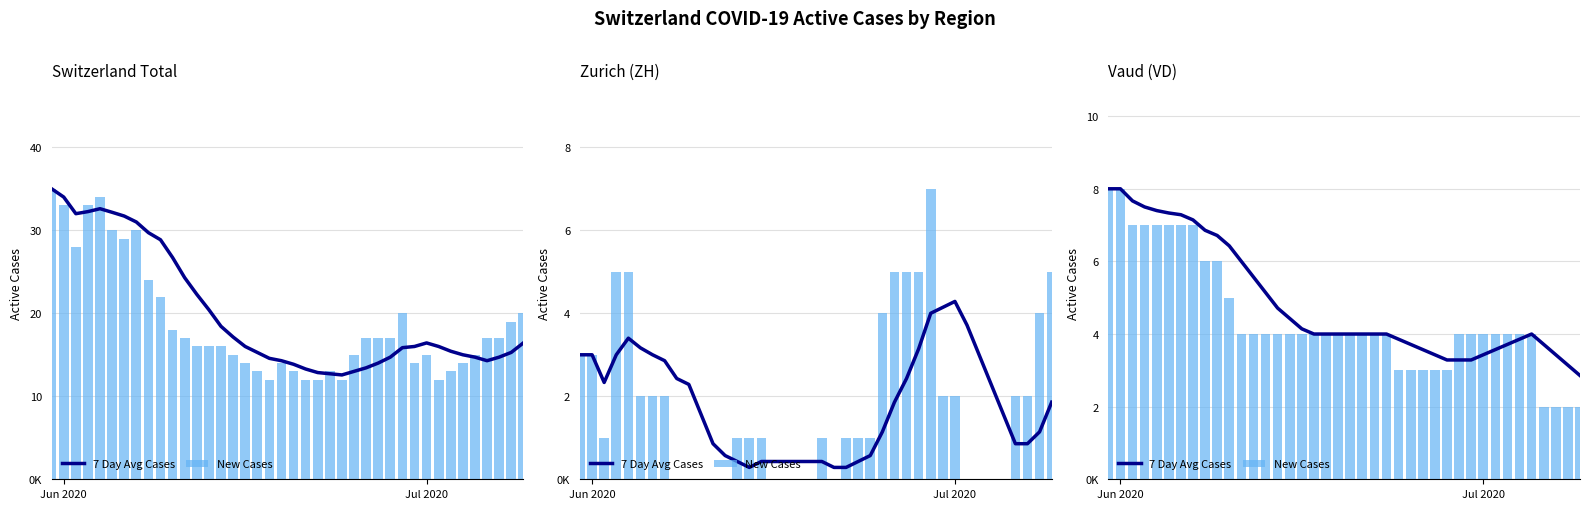

Which series has the widest spread of values?

New Cases